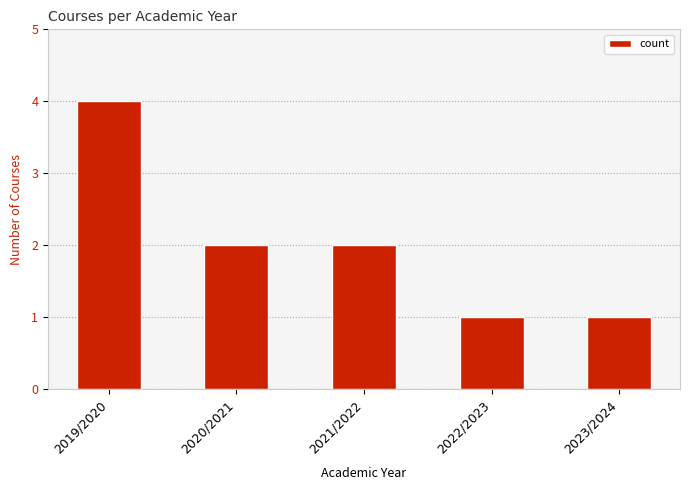

What is the smallest value displayed?

1